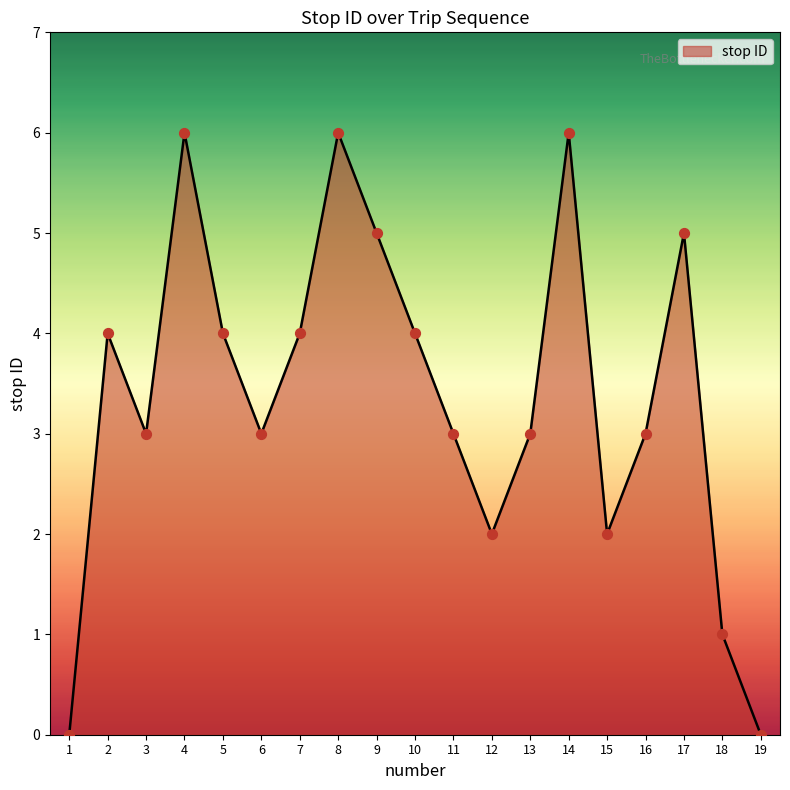

What is the ratio of the value at 8 to the value at 18?

6.0